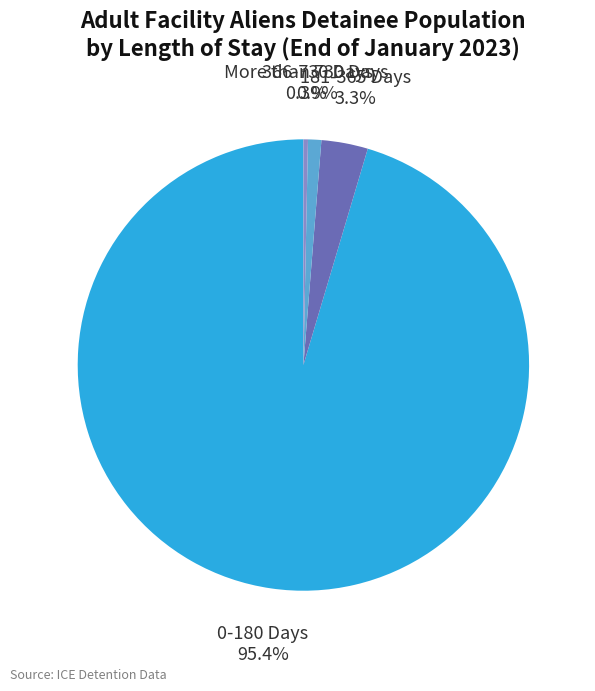

Is there any slice that represents more than half of the pie?

Yes